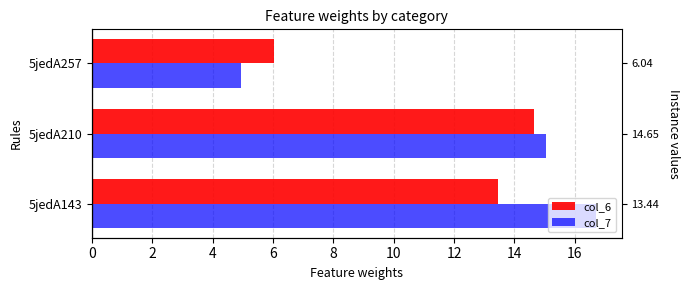

What is the approximate value of col_7 at 0?

16.7